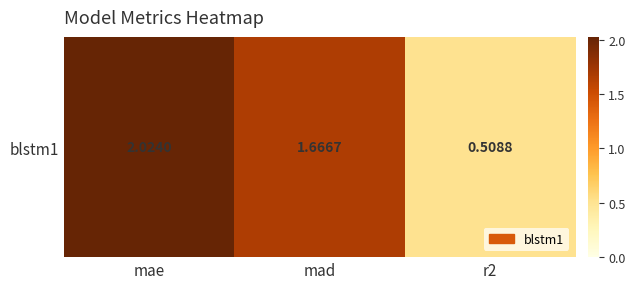

What is the sum of all values?

4.2